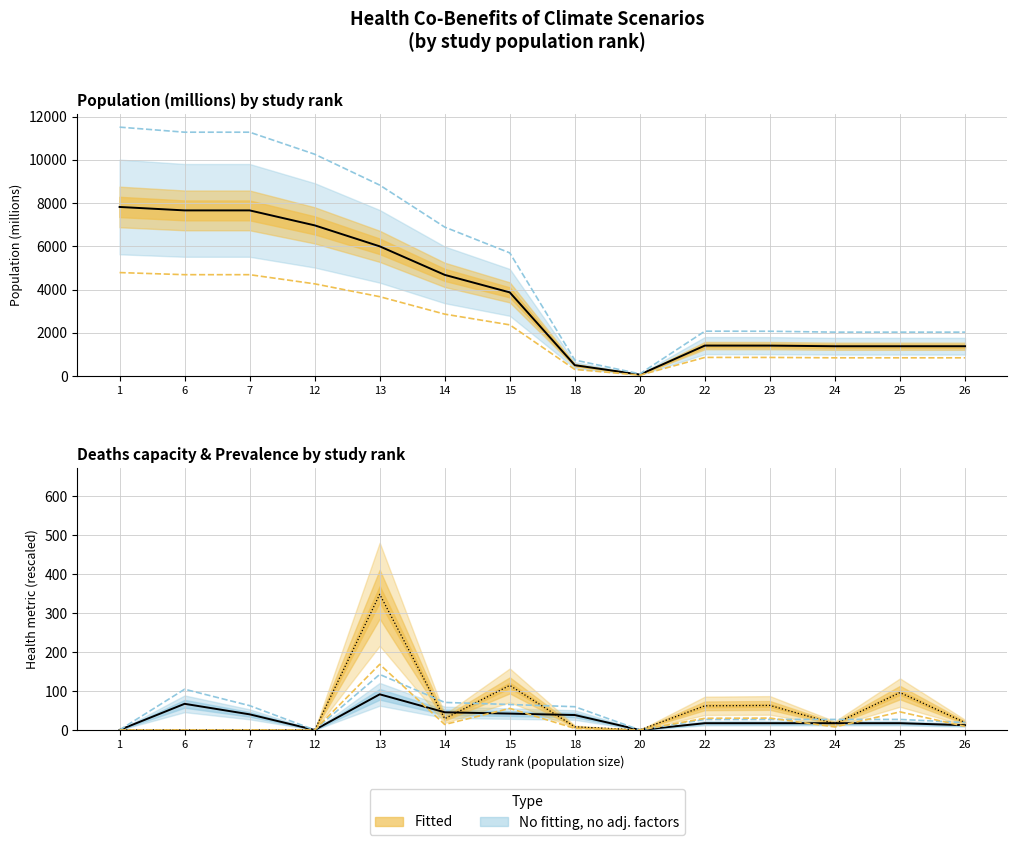

The n_prev_thousands series shows 8.0 at 18. True or false?

True